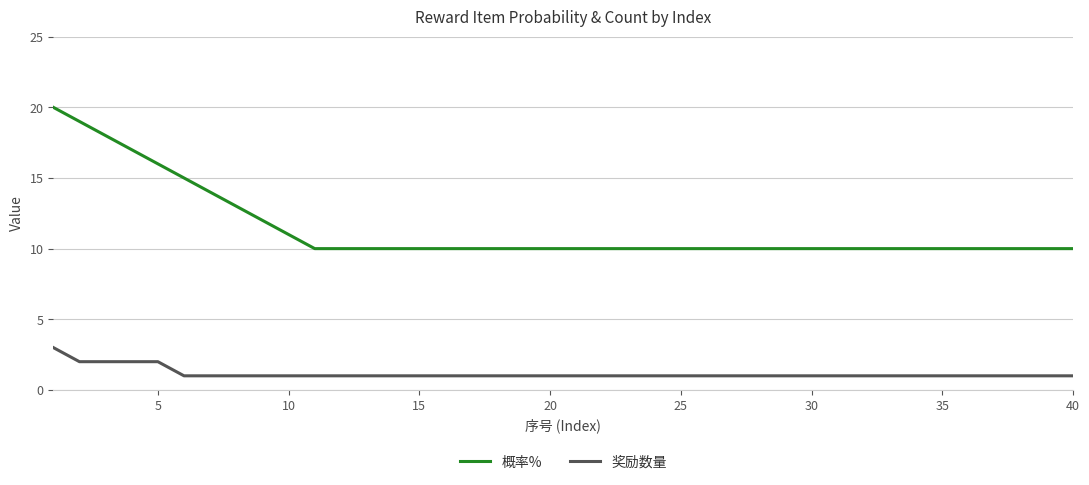

How many series are shown in this chart?

2